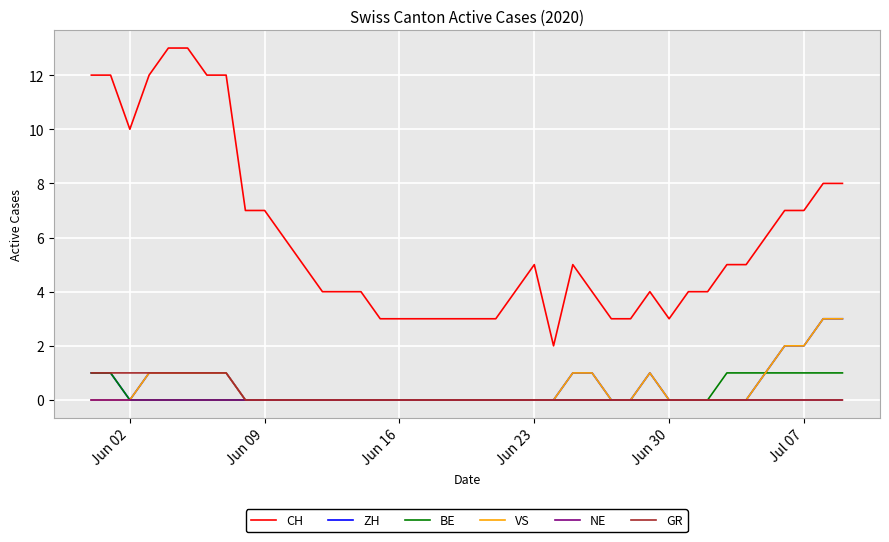

Which series has the largest total across all categories?

CH